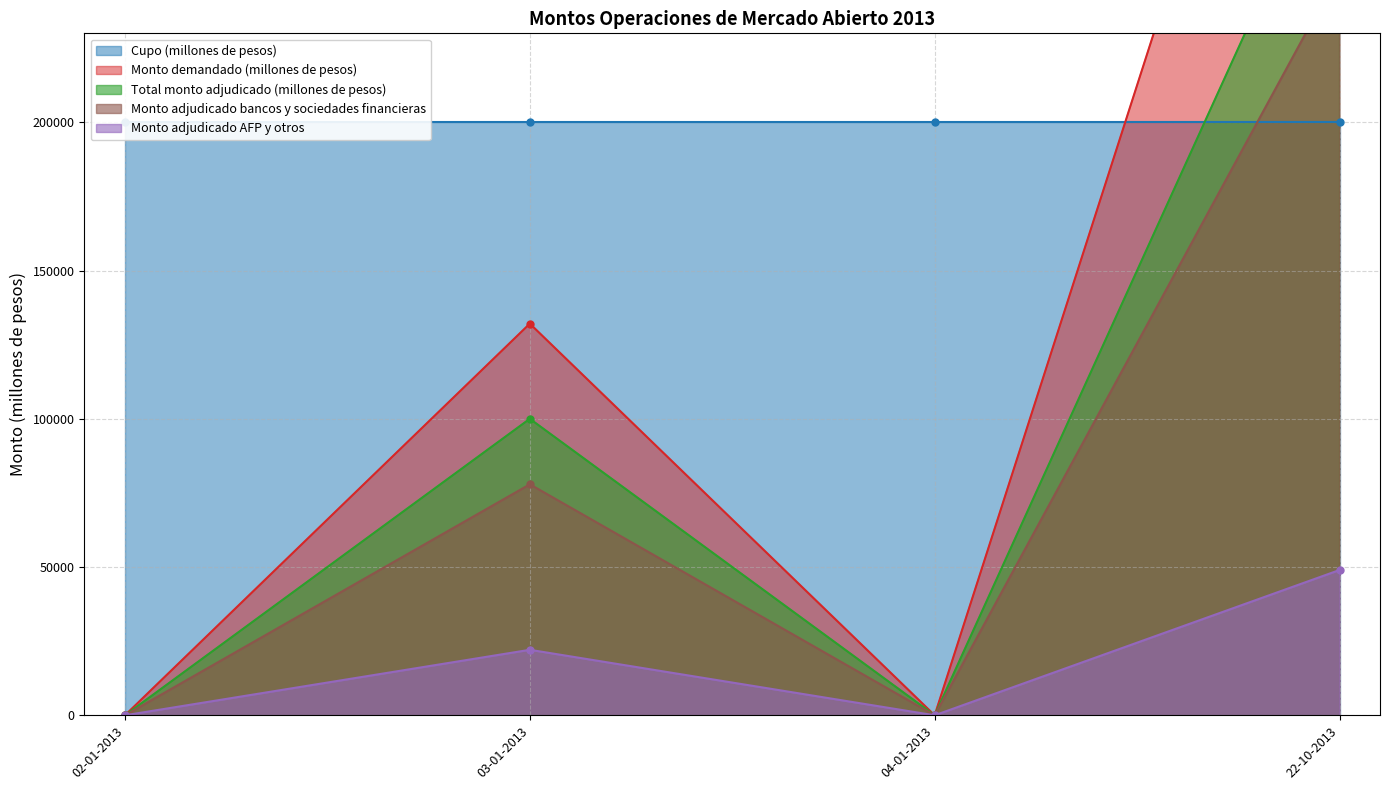

The value of Monto adjudicado bancos y sociedades financieras at 03-01-2013 is 109838. True or false?

False